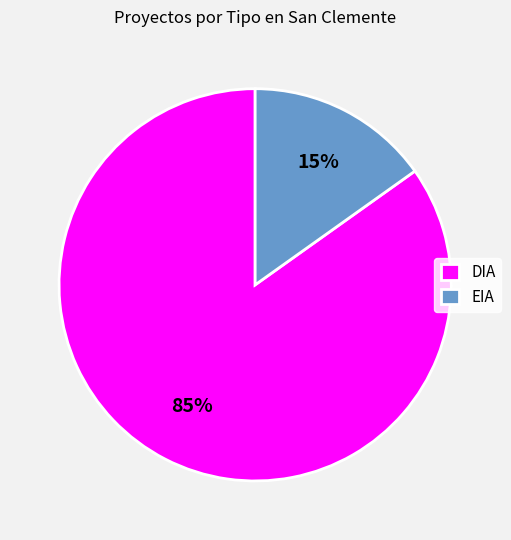

To the nearest percent, what percentage of the pie is EIA?

15%